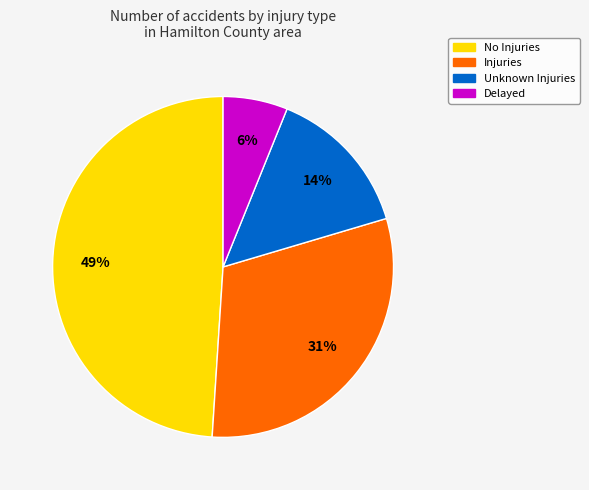

How many slices are in this pie chart?

4